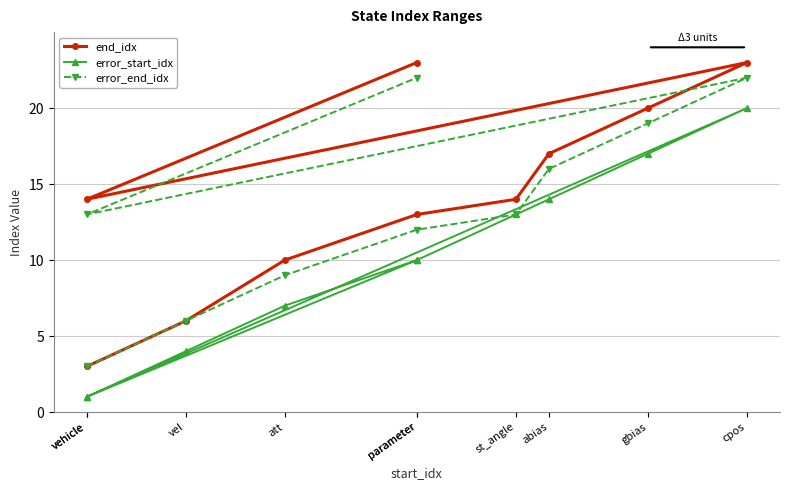

Which has a higher value, vehicle or vehicle?

vehicle